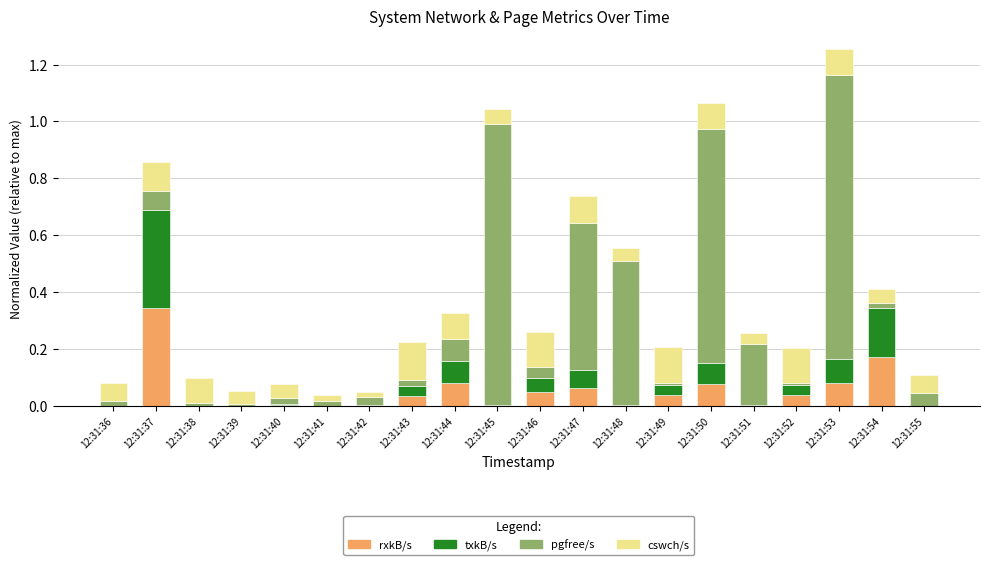

What are all the series names shown in the legend?

rxkB/s, txkB/s, pgfree/s, cswch/s